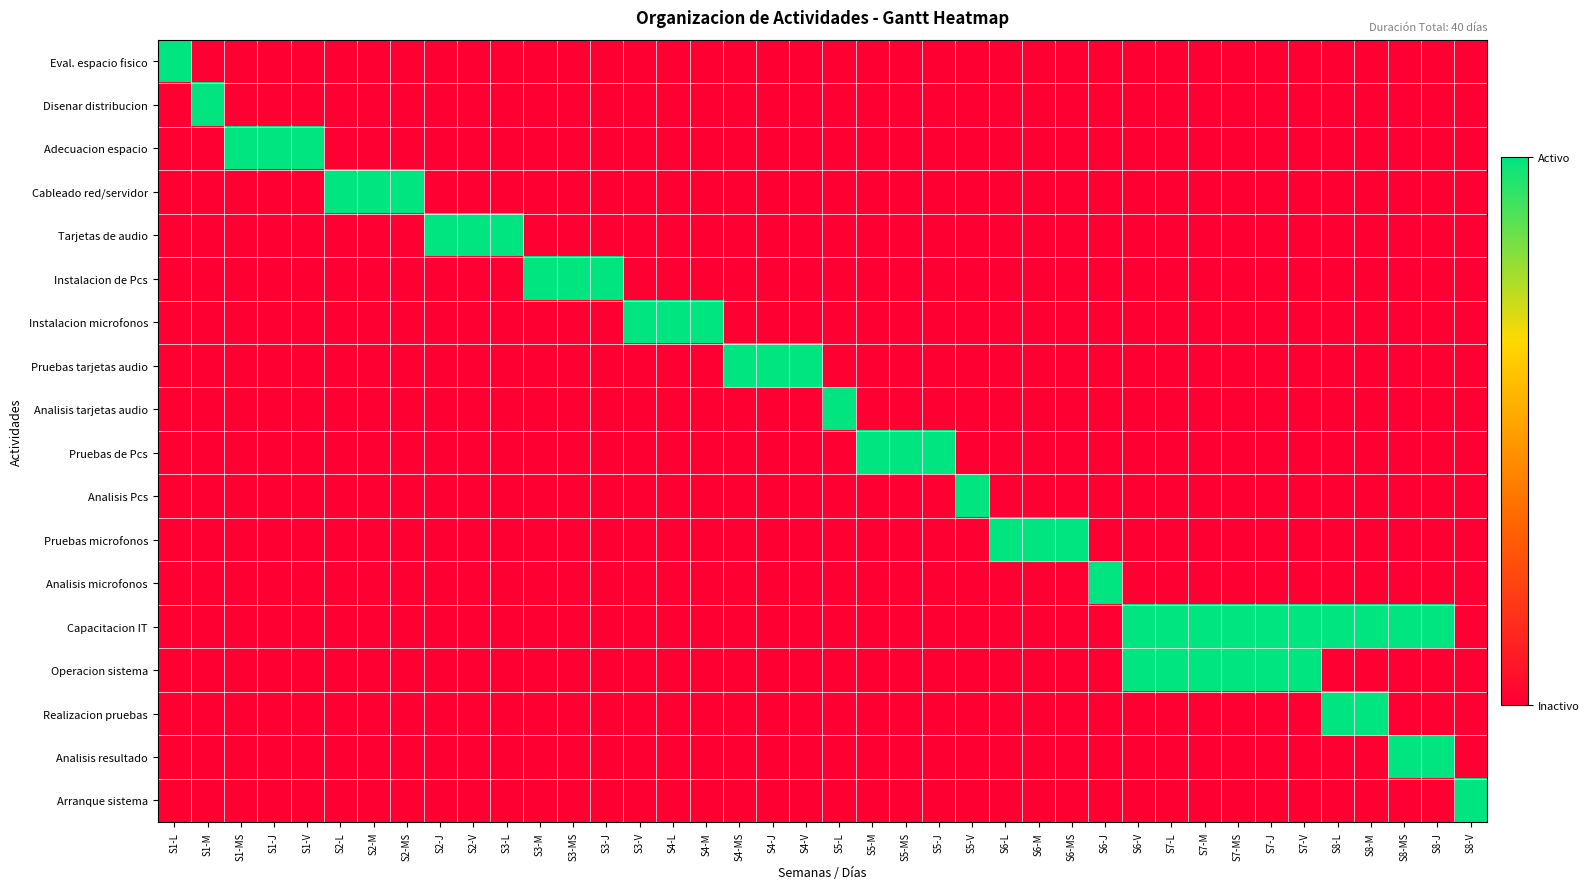

Between S1-J and S6-L, which is larger?

S1-J